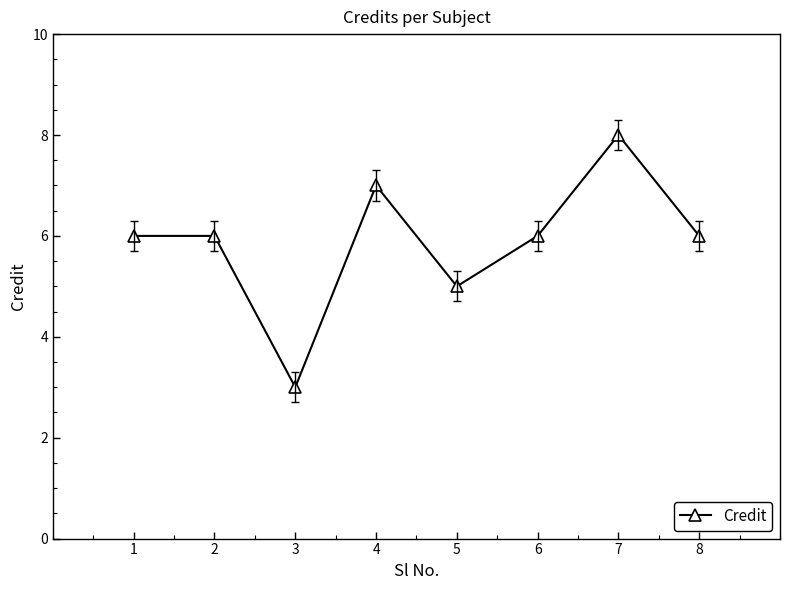

Is this an area chart (filled region under the line)?

No